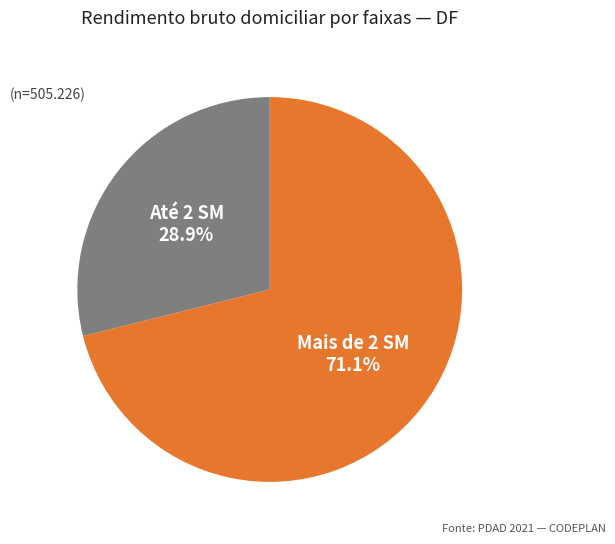

Which category has the biggest portion of the pie?

Mais de 2 SM